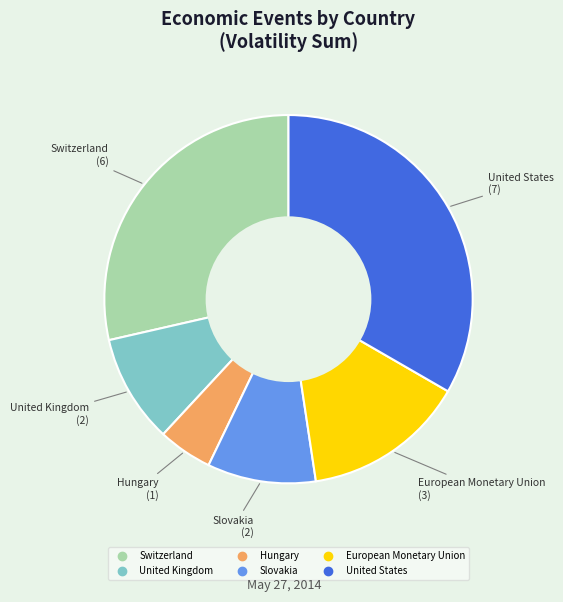

Approximately how many times larger is the value at United States compared to Hungary?

7.0